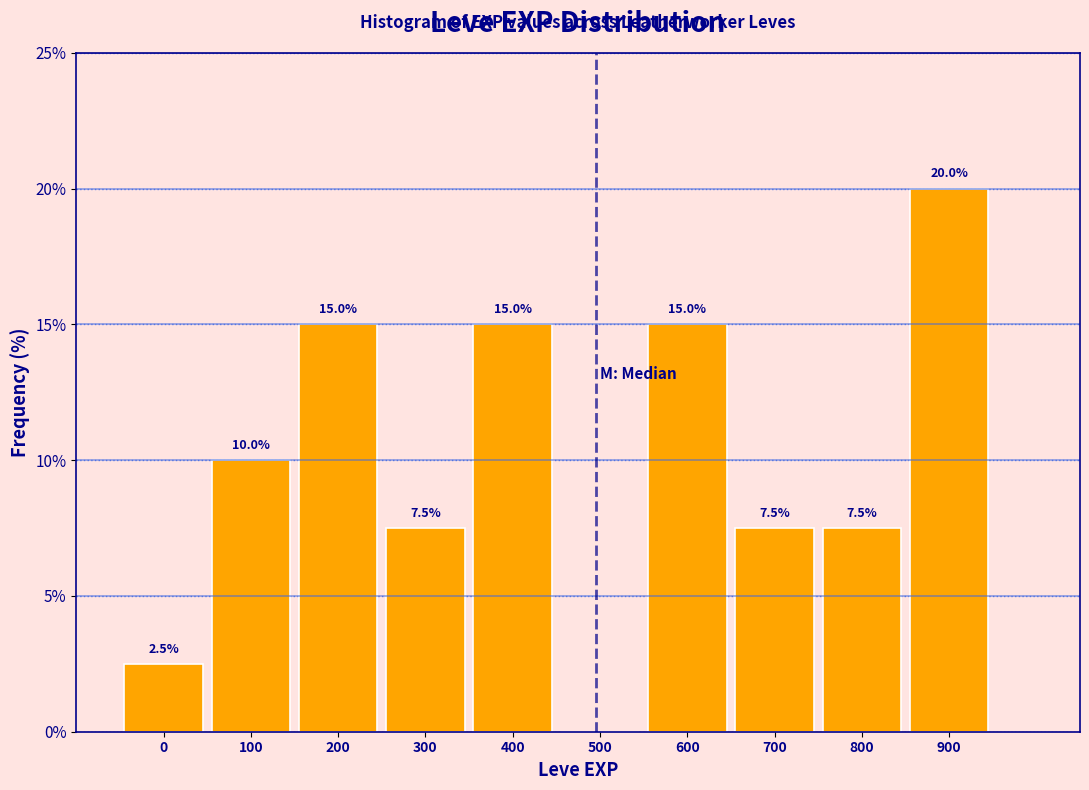

Reading left to right, what are all the values shown in this chart?

0=2.5	100=10.0	200=15.0	300=7.5	400=15.0	500=0.0	600=15.0	700=7.5	800=7.5	900=20.0